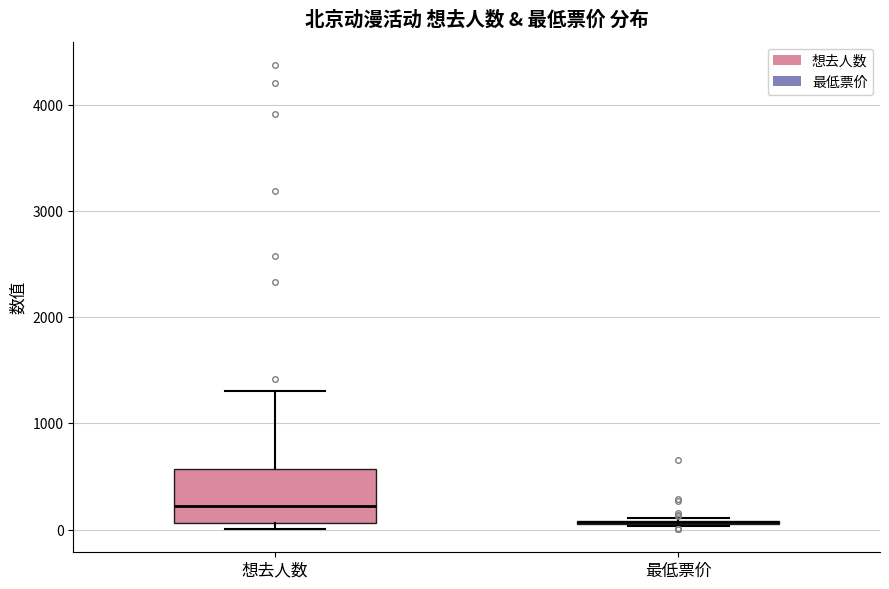

Reading left to right, transcribe this box plot: for each box, give where its median line is, the range the box spans, and where its two whiskers end, as read against the y-axis. The values are not printed on the chart, so give them approximately, as read against the axis.

想去人数: median 200, box 100 to 600, whiskers 0 to 1300
最低票价: box collapsed to a line at 100, whiskers 0 to 100